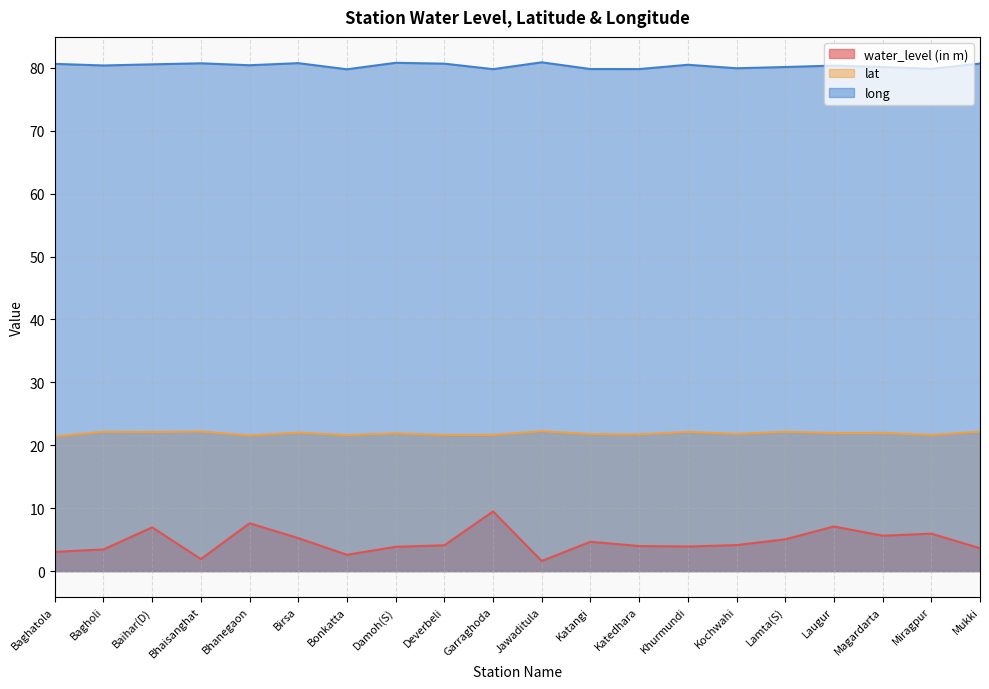

Is it true that lat equals 7.5 at Bhanegaon?

False